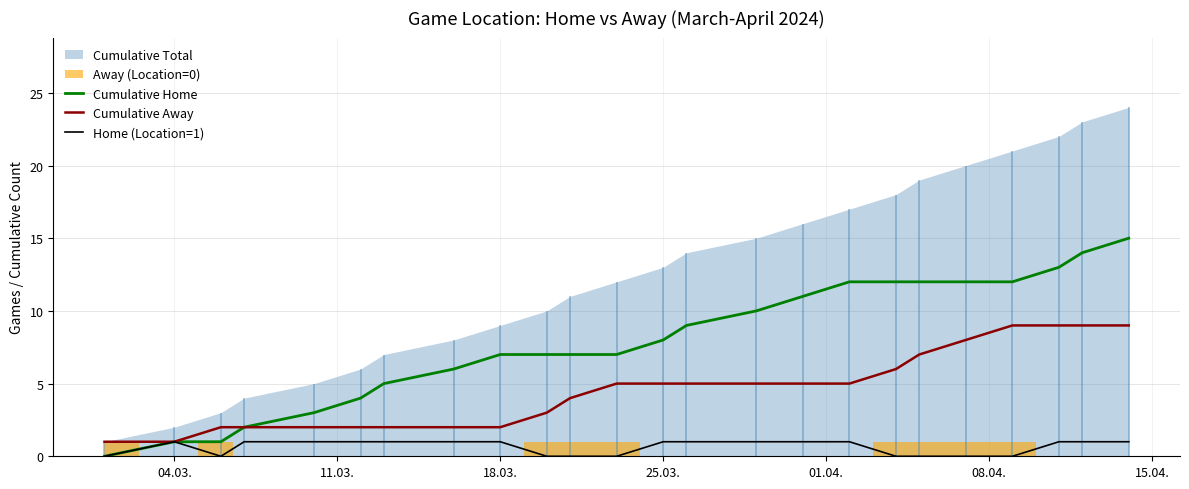

Is it true that Home (Location=1) equals 1 at 04.03.?

True